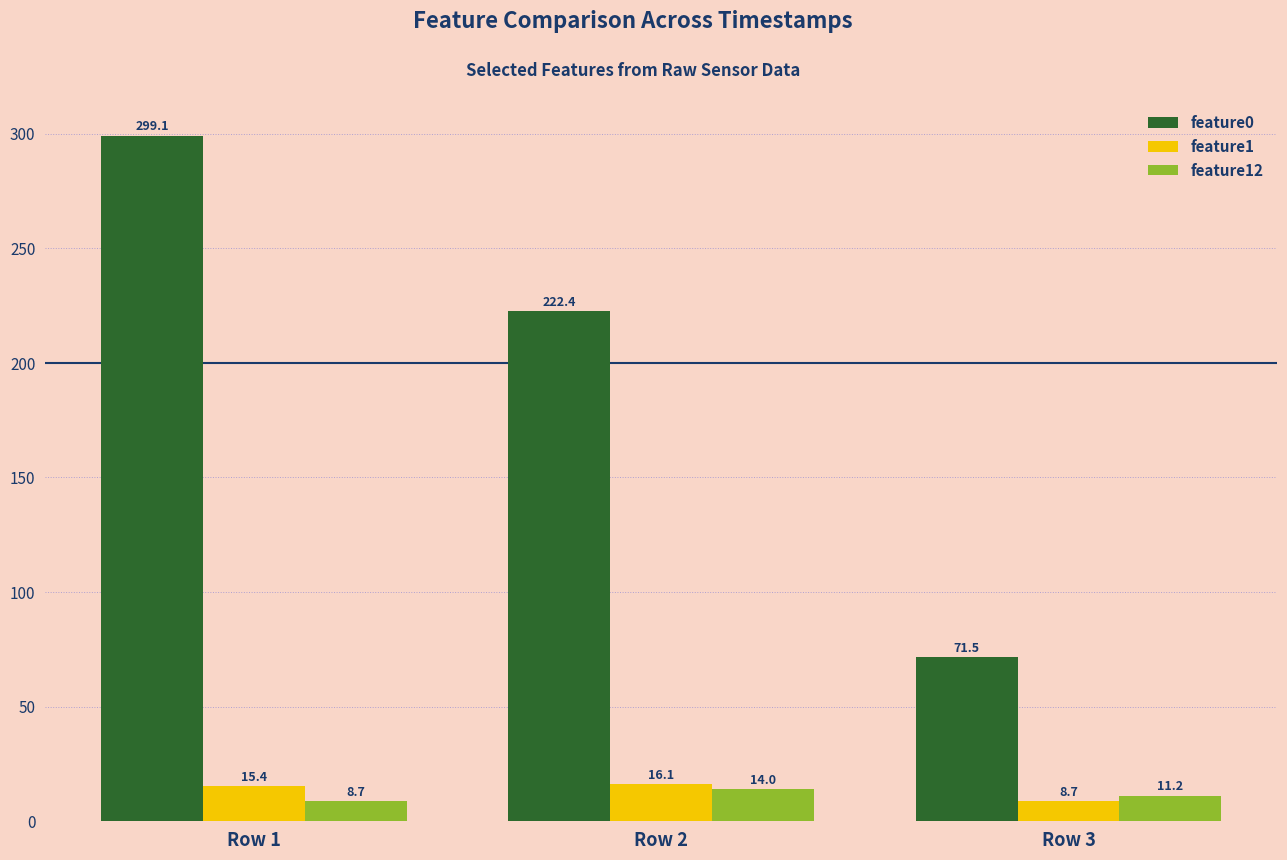

At which category is the sum across all series the highest?

Row 1